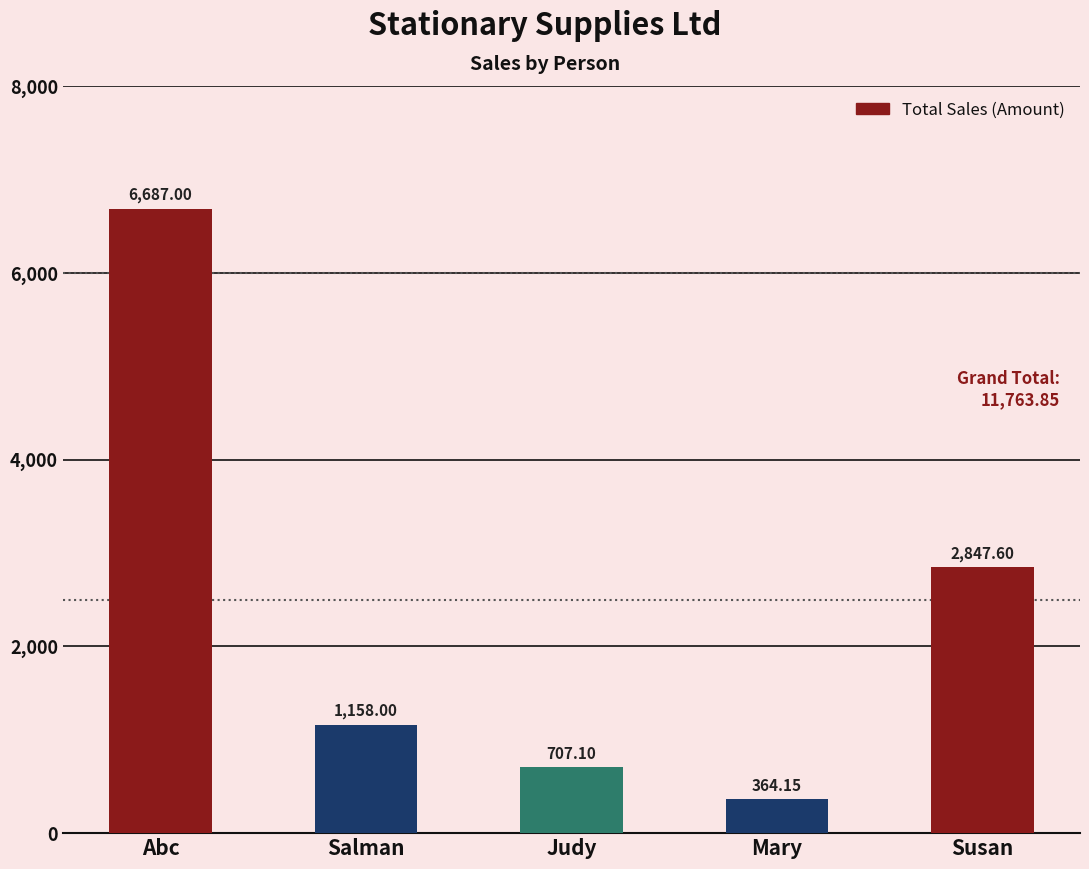

Rank the categories by value from highest to lowest.

Abc, Susan, Salman, Judy, Mary